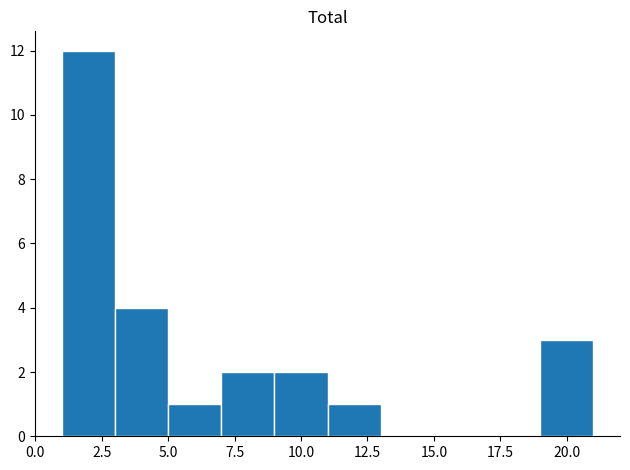

What is the height of the bar covering 9 to 11 on the x-axis? The values are not printed on the chart, so give them approximately, as read against the axis.

2